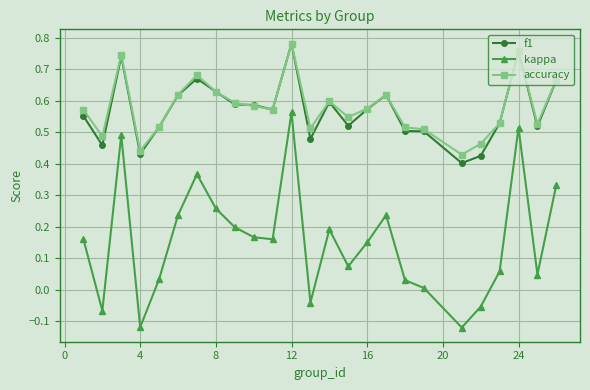

True or false: kappa and f1 cross at least once.

False